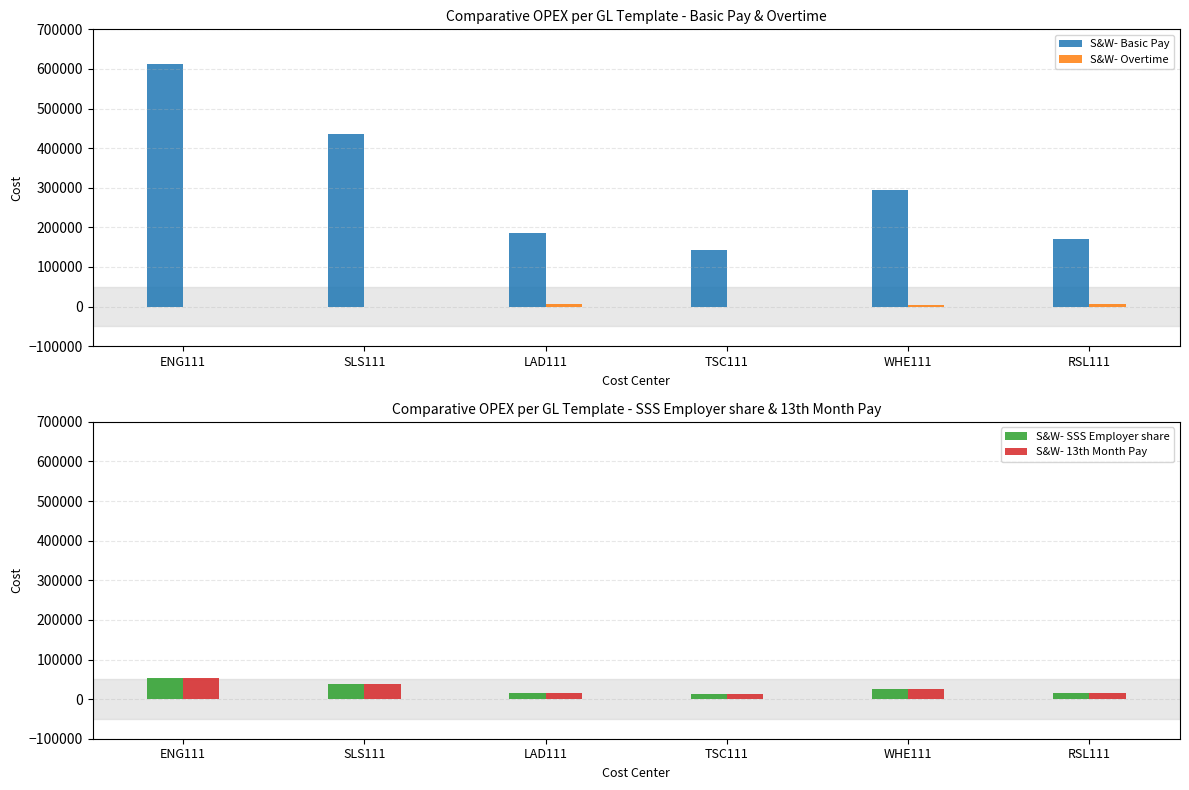

What is the maximum value shown in the chart?

613673.2